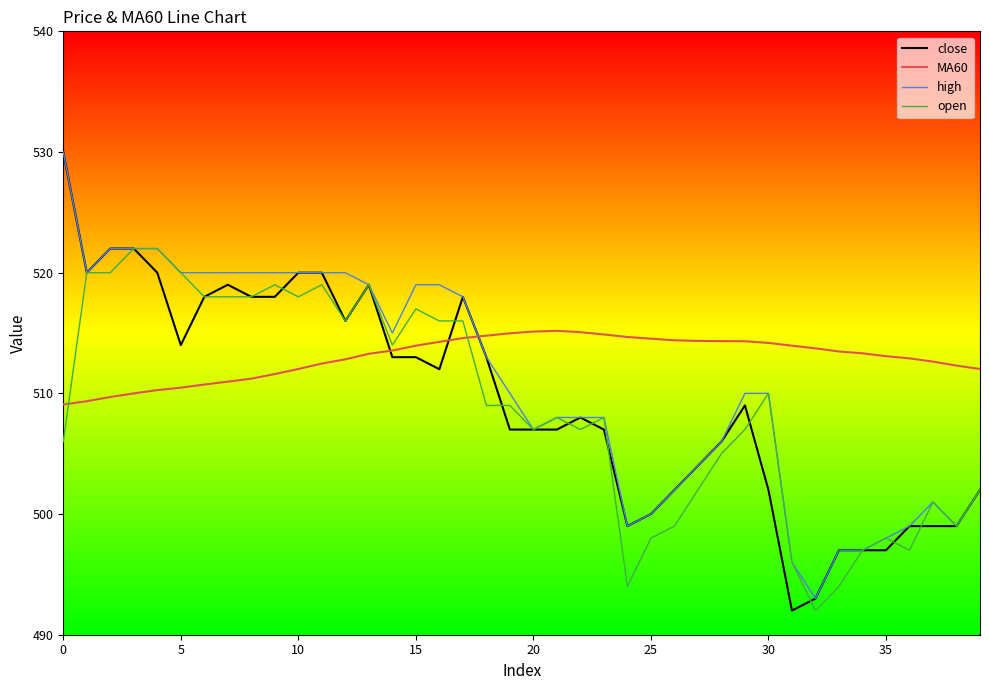

Which series has the widest spread of values?

close